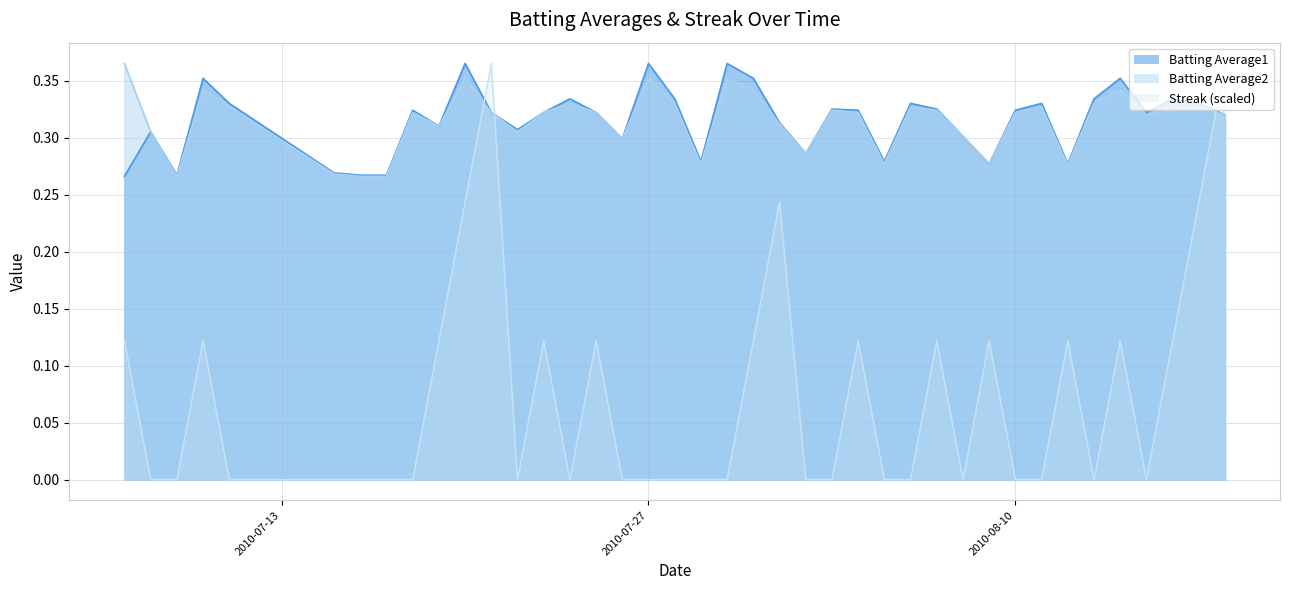

Where is the first local minimum for Streak?

2010-07-22